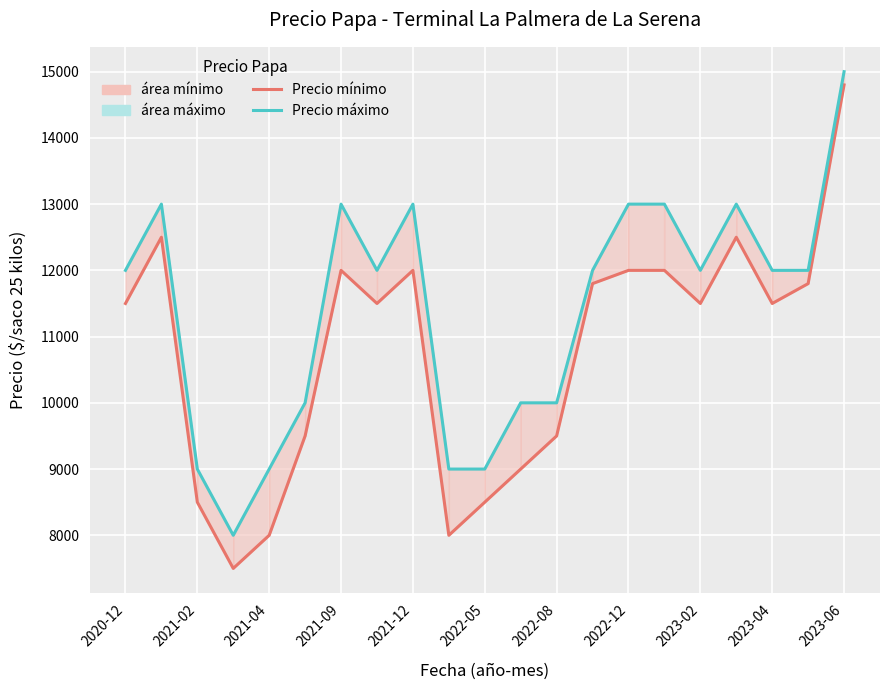

How many categories are shown in the chart?

21